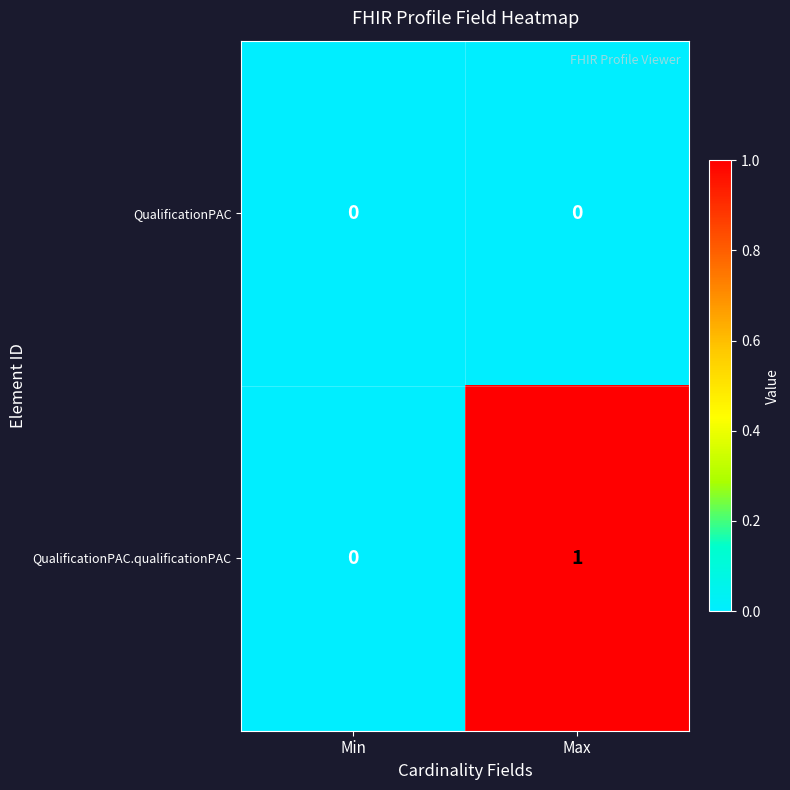

Which series has the largest range (max minus min)?

QualificationPAC.qualificationPAC